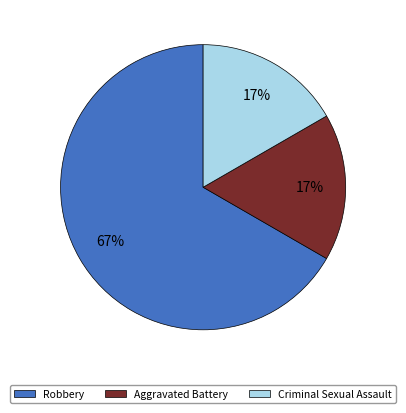

Does Criminal Sexual Assault represent more than half of the total?

No